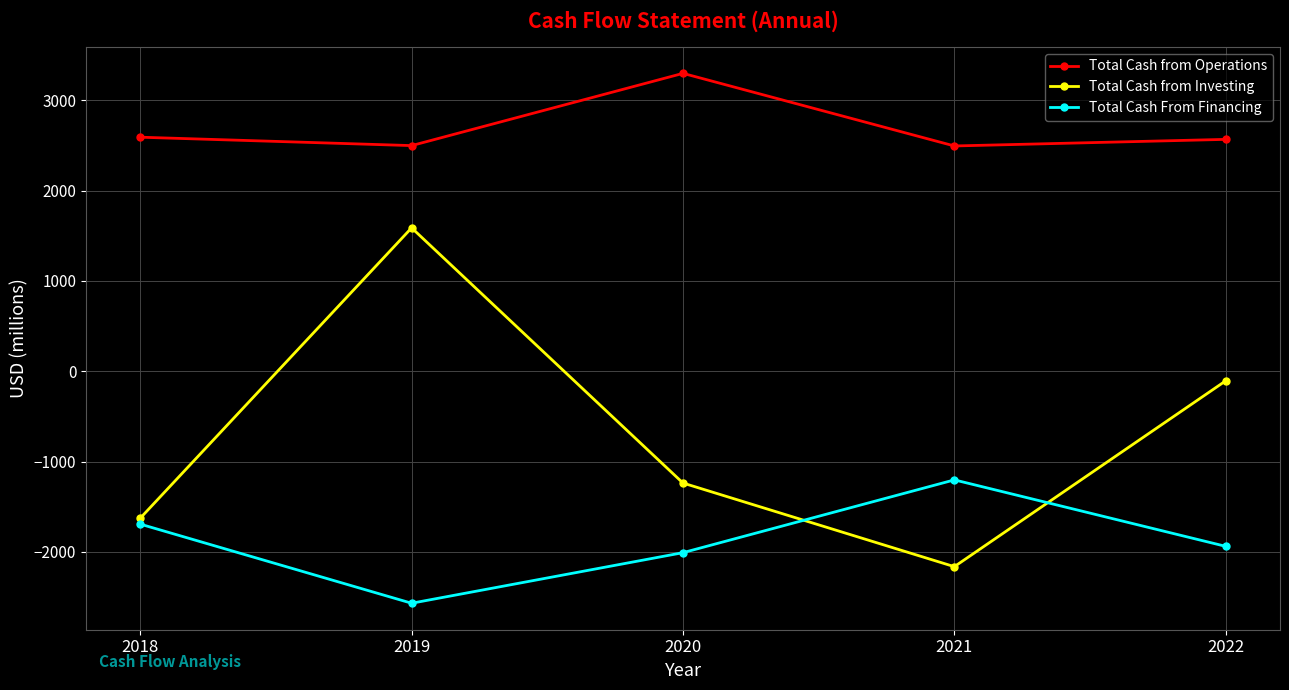

How many interior local valleys does the Total Cash From Financing series have?

1